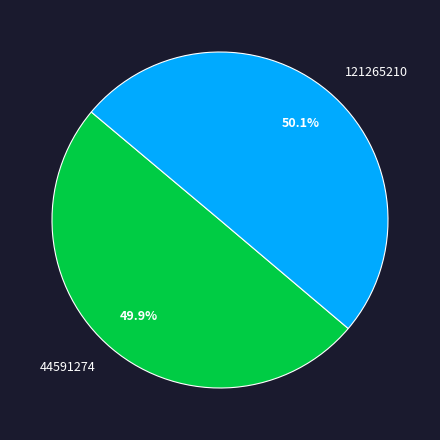

What percentage is the 44591274 slice, to the nearest percent?

50%